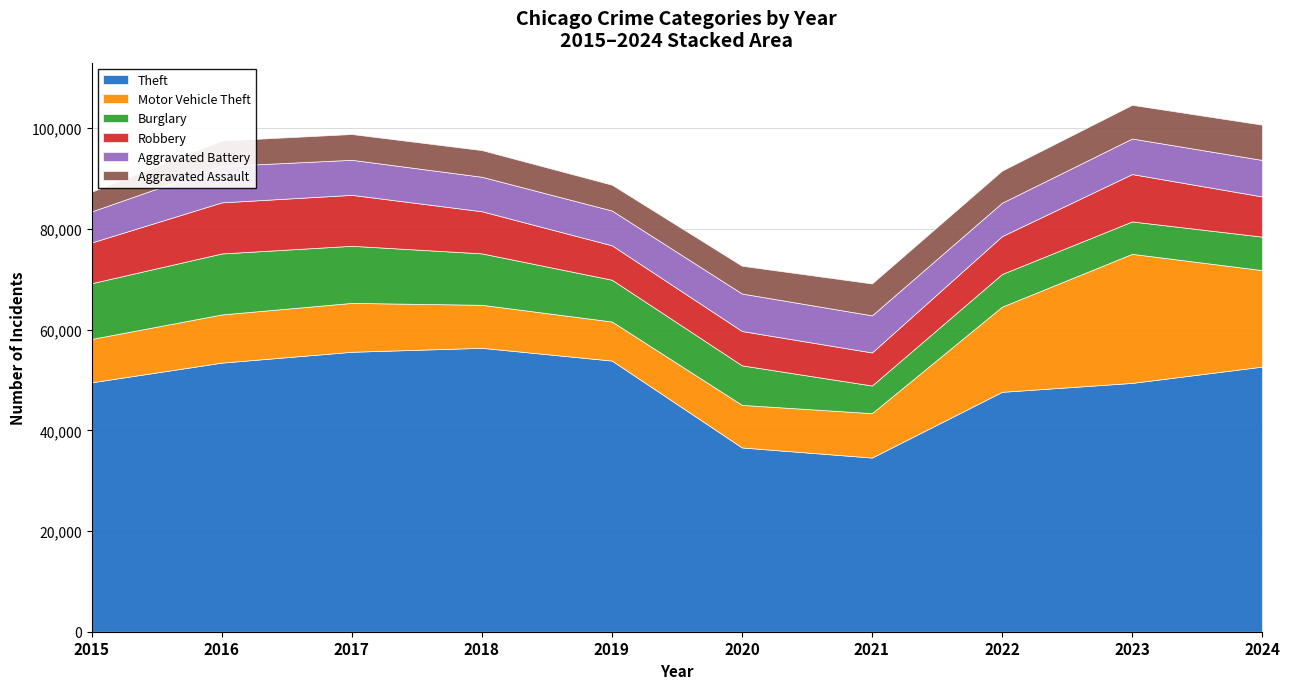

What is the total value across all series at 2023?

104652